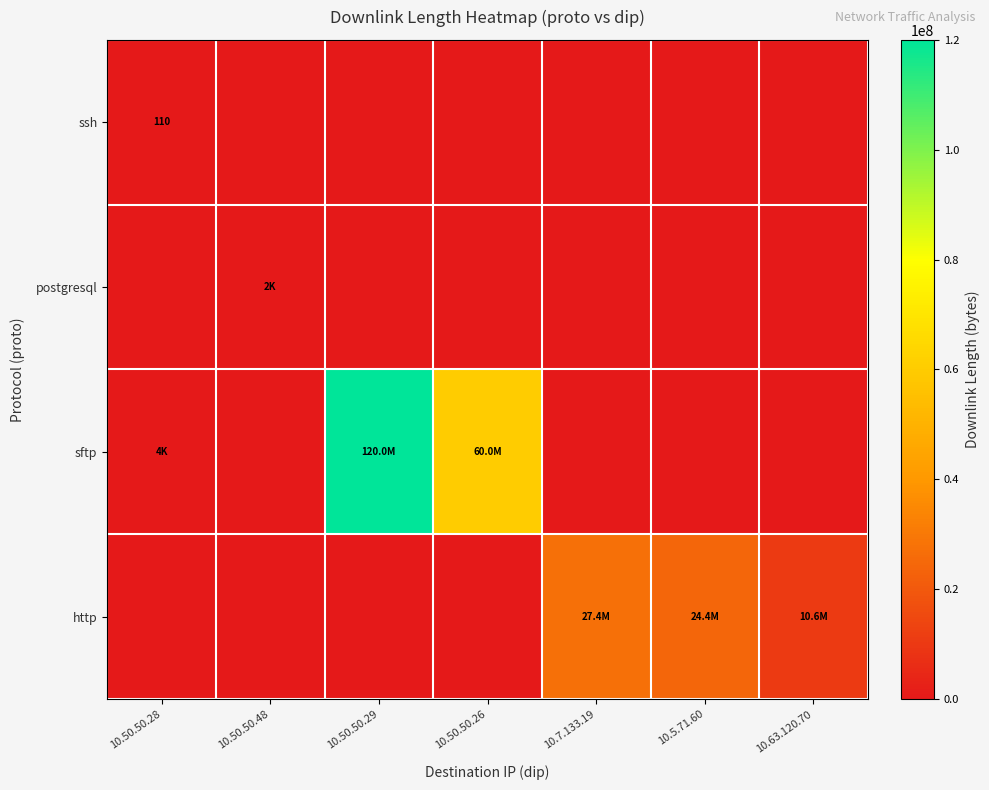

How many categories are shown in the chart?

7